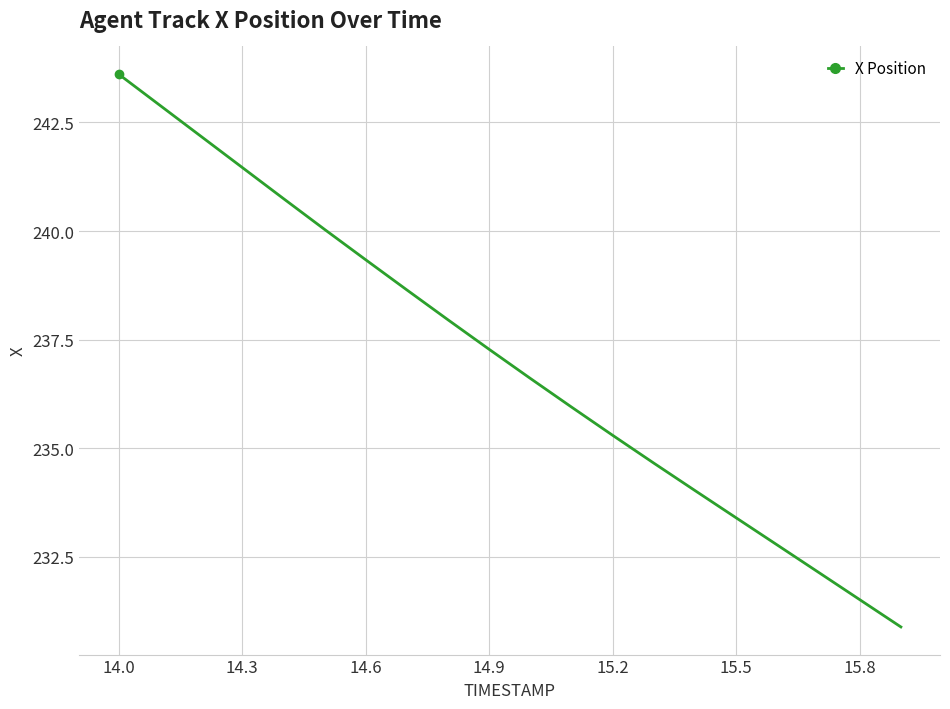

What is the sum of all values?

4741.4